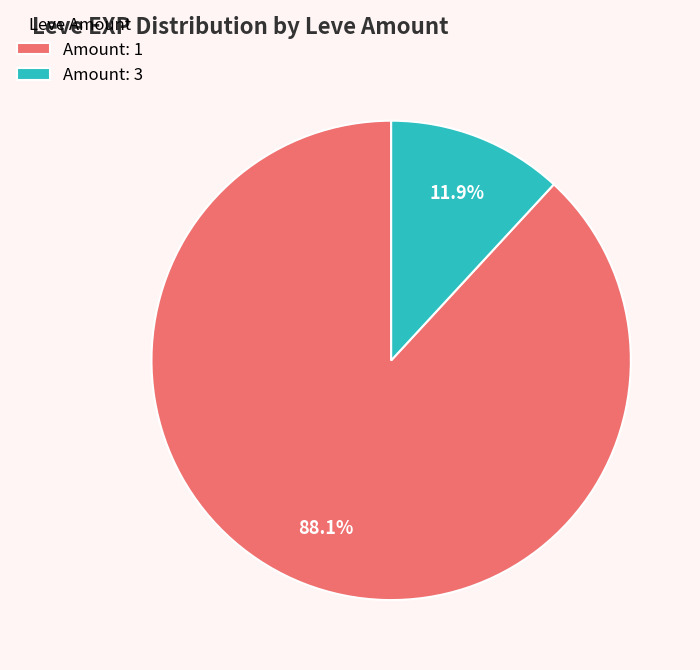

Combined, what portion of the pie is Amount: 1 and Amount: 3?

100.0%